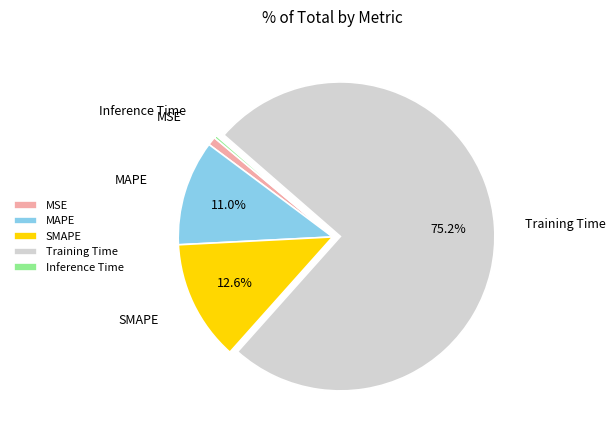

What percentage do MAPE and SMAPE together represent?

23.6%